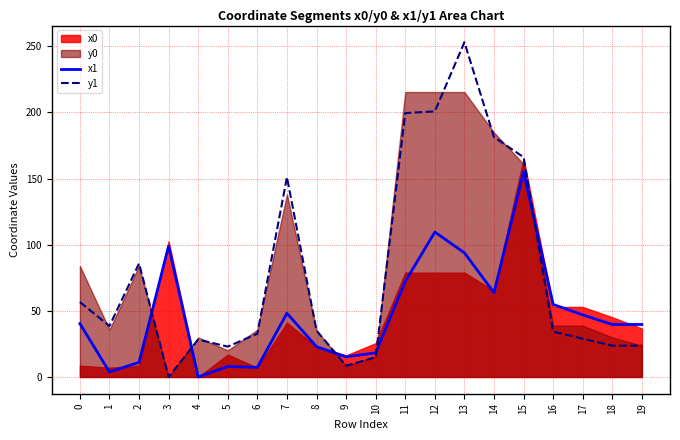

How many times do y1 and x1 cross each other?

5